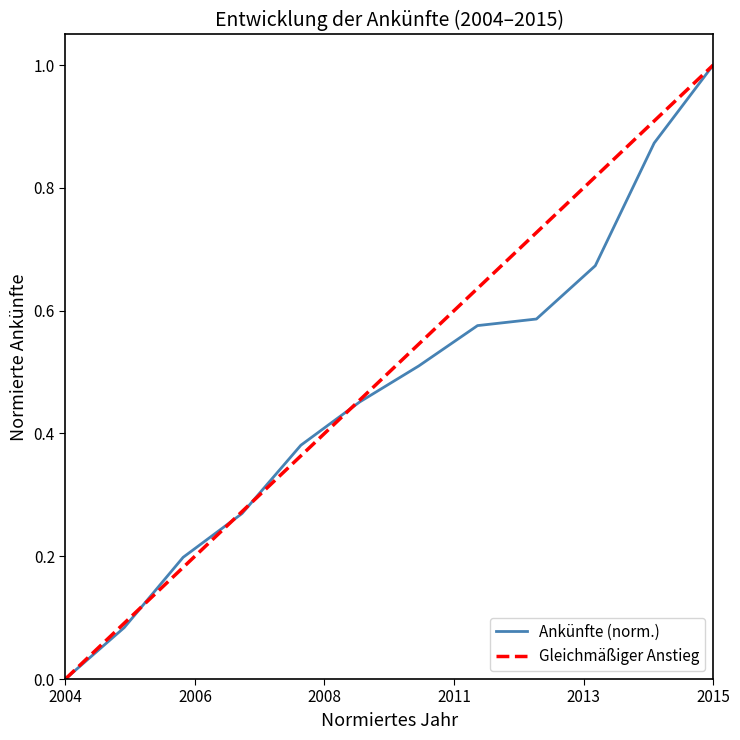

Which category has the lowest value in the Ankünfte (norm.) series?

2004